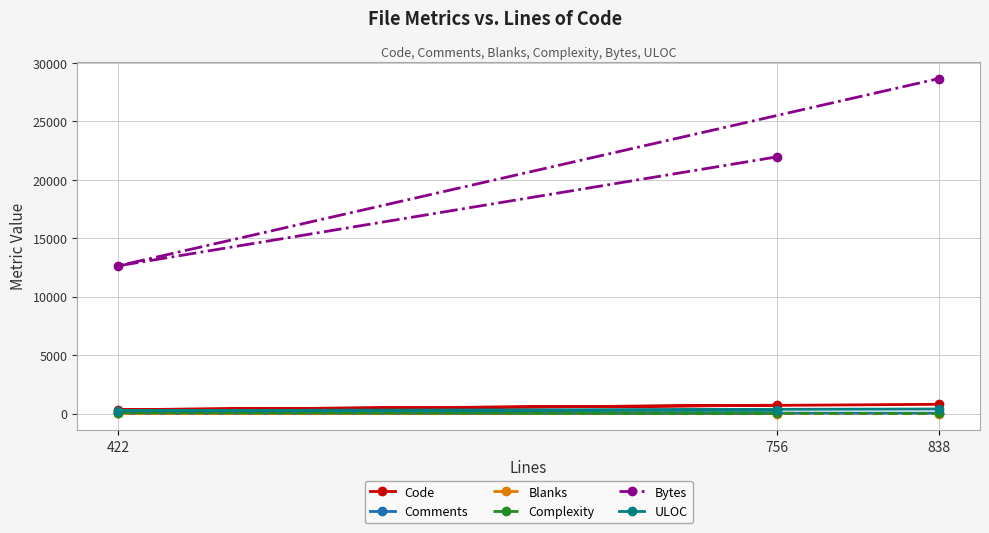

Is the value of Blanks at 422 greater than the value of Code at 756?

No